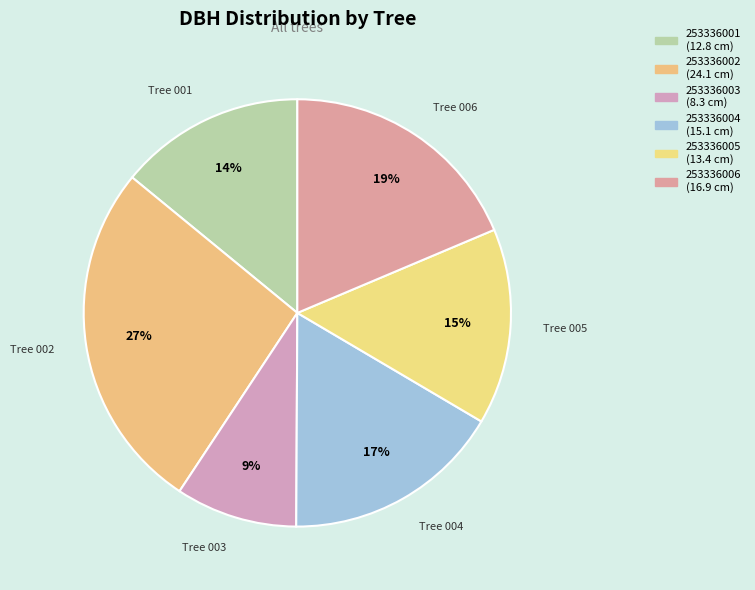

What is the change in value from 253336003 to 253336006?

+8.5